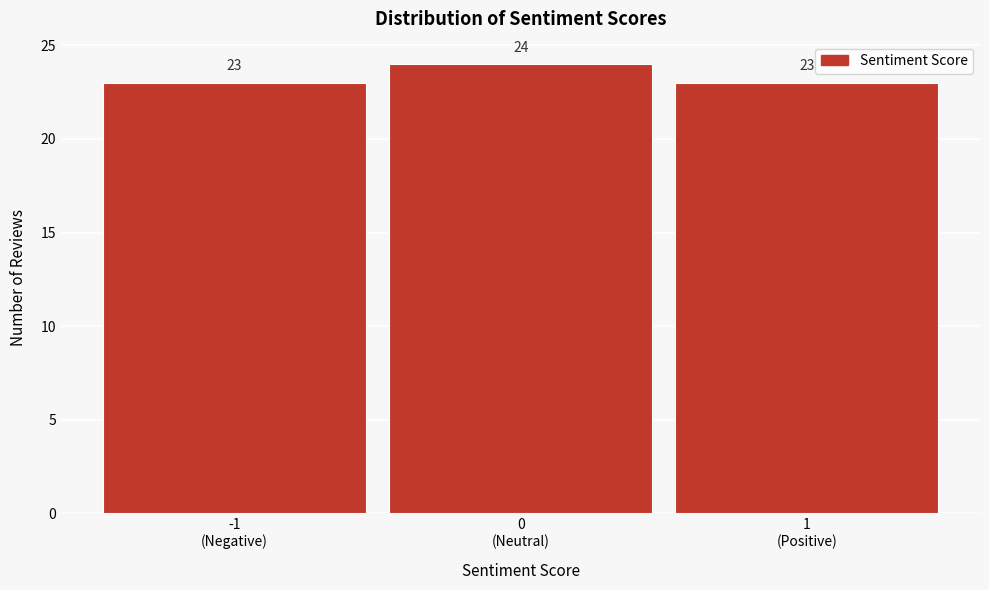

Reading right to left, list all the values displayed in this chart.

23	24	23